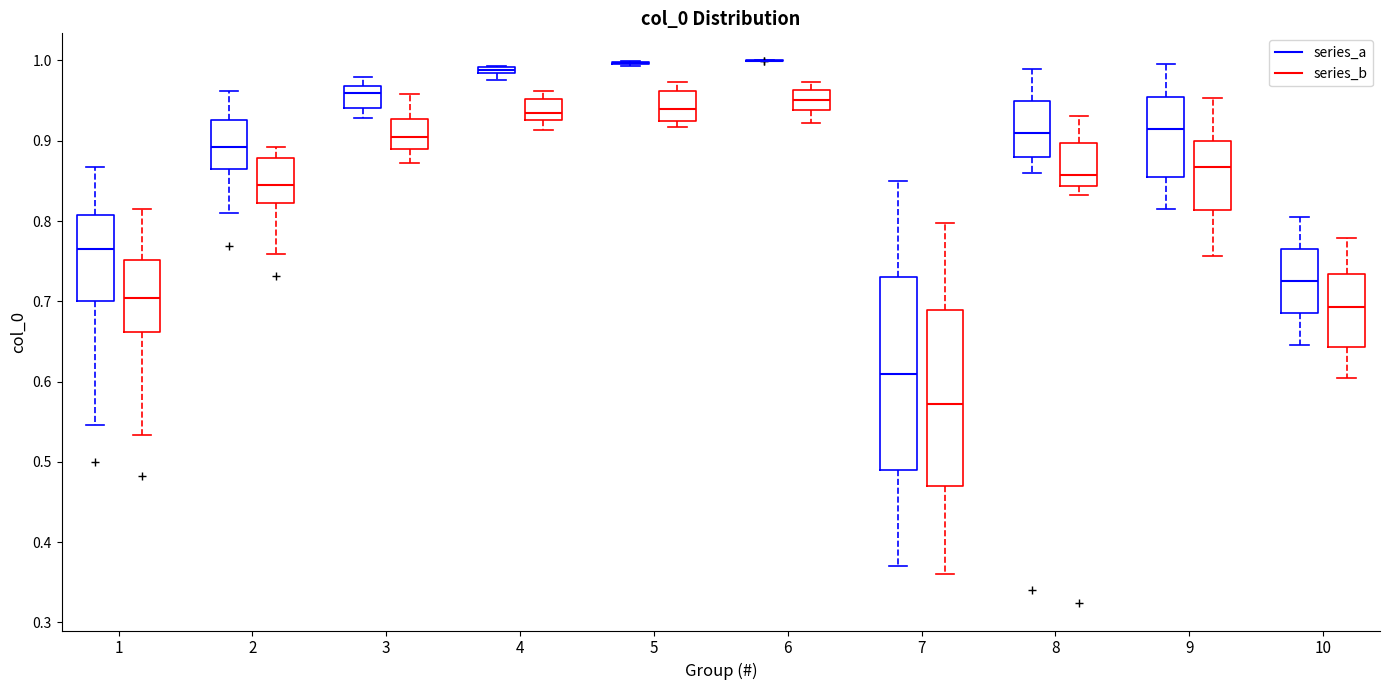

Where does the lower whisker of the box for 3 (series_a) end on the y-axis? The values are not printed on the chart, so give them approximately, as read against the axis.

0.93